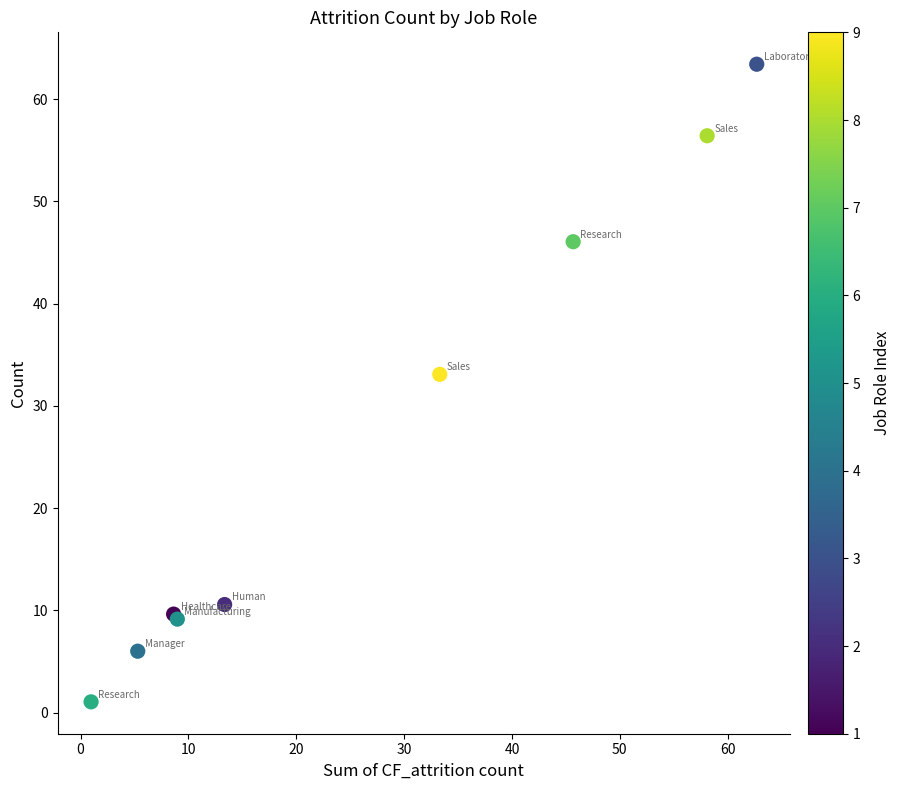

What Y value in the scatter plot is closest to 32?

33.1